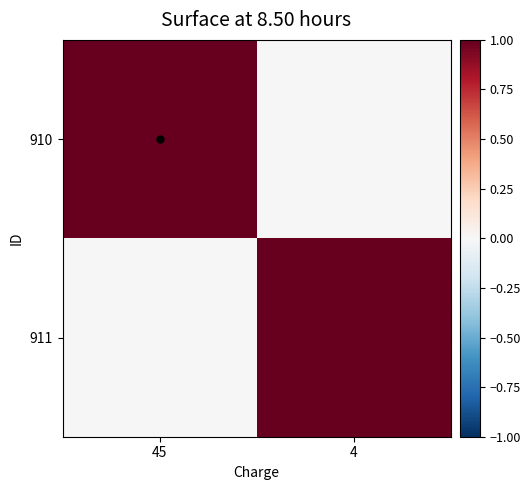

Between 4 and 45, which is larger?

45